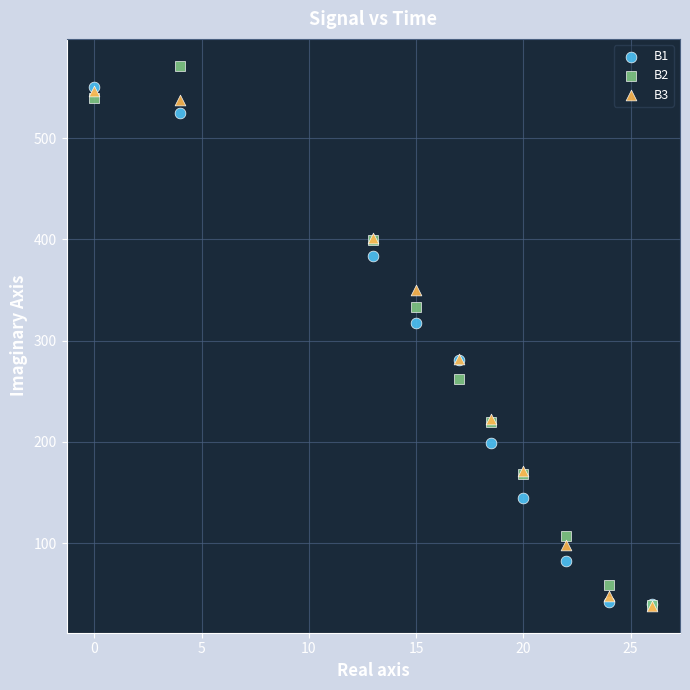

Across all series, what Y value is closest to 304?

317.7